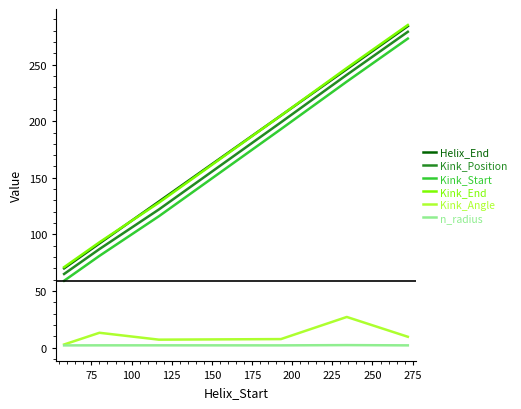

True or false: Kink_Angle and Kink_Position cross at least once.

False